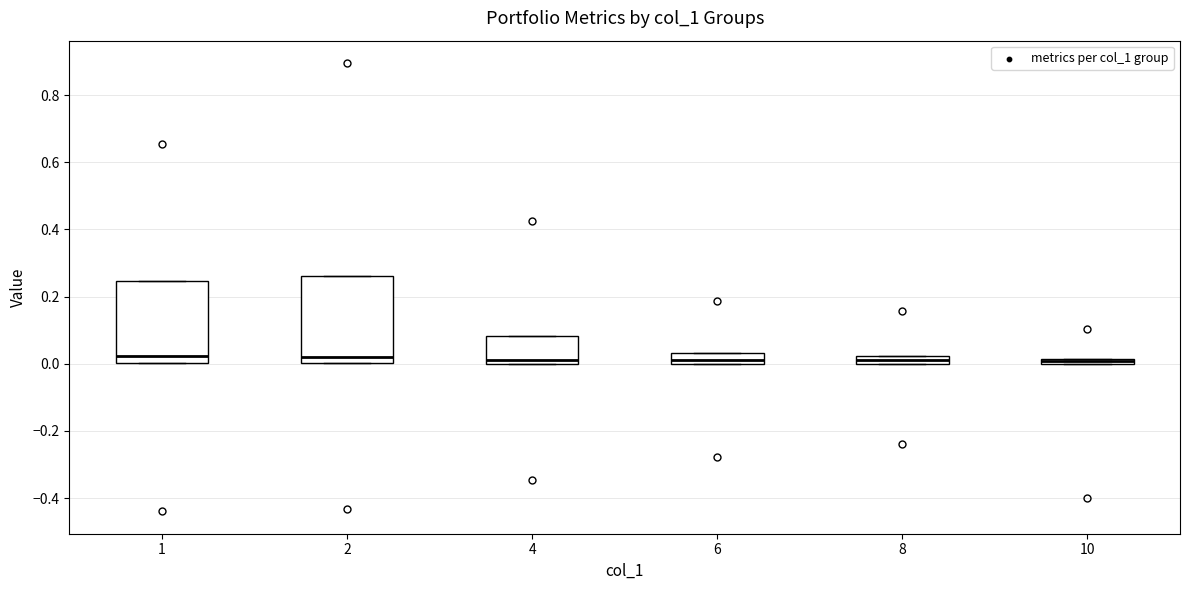

Where does the median line of the box at x = 1 sit on the y-axis? The values are not printed on the chart, so give them approximately, as read against the axis.

0.02